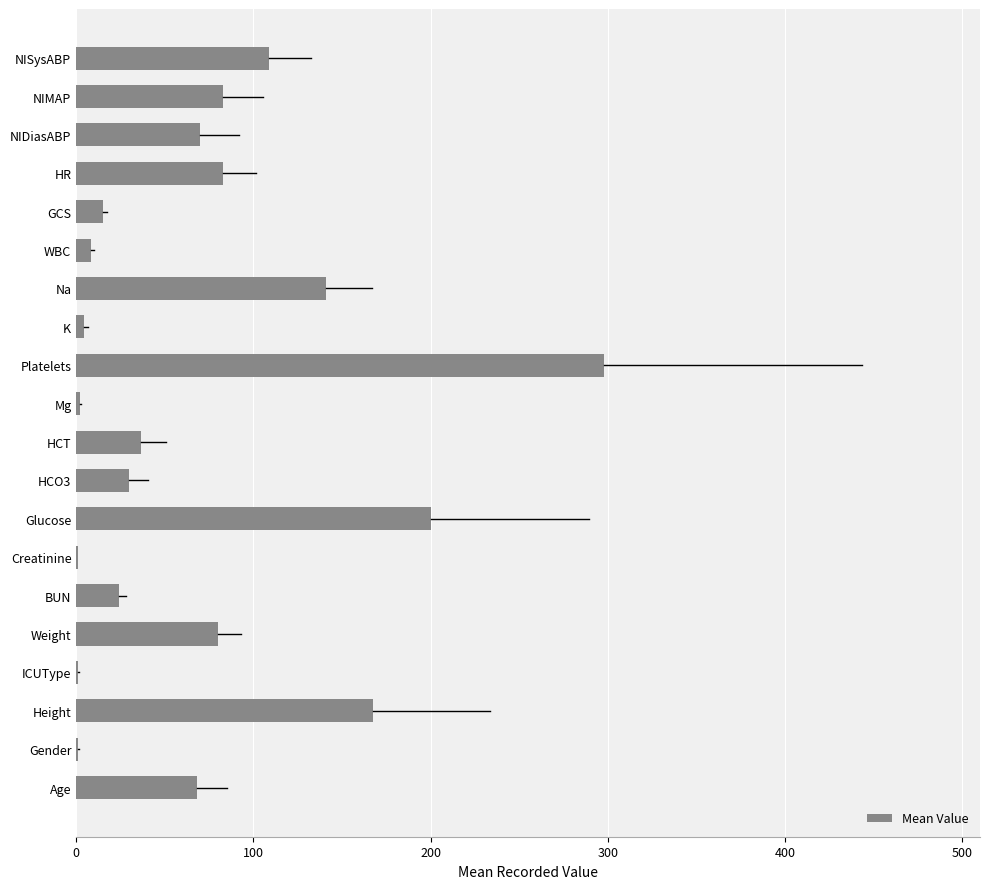

Count the number of categories in the chart.

20